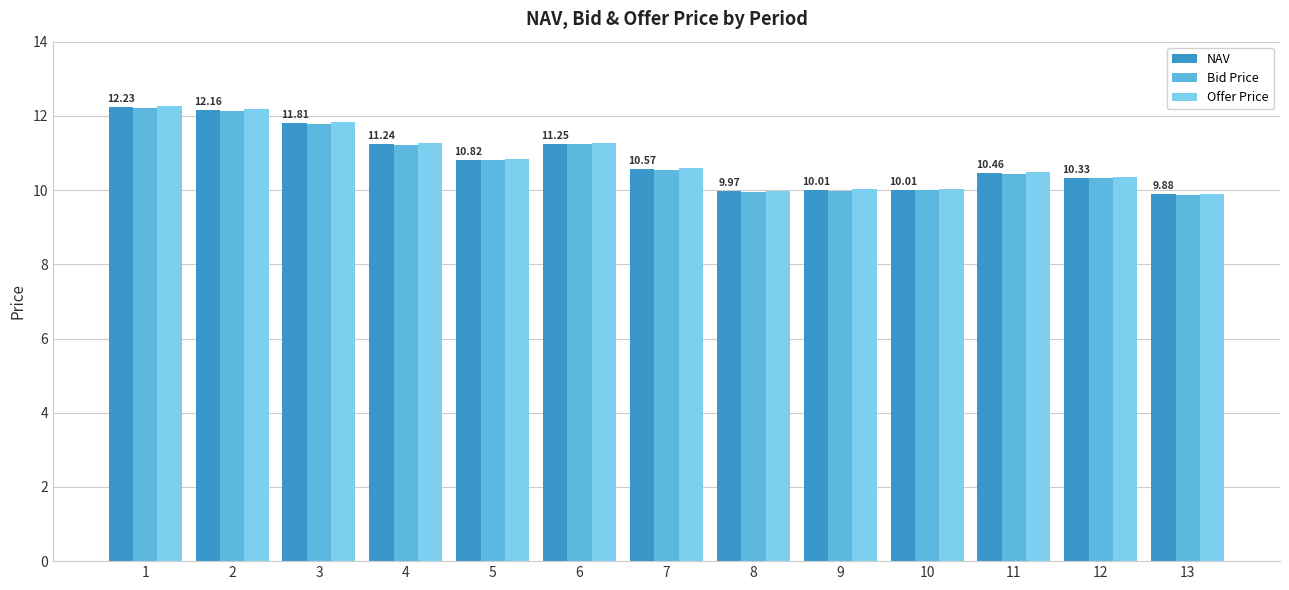

Read the NAV value at 10.

10.0